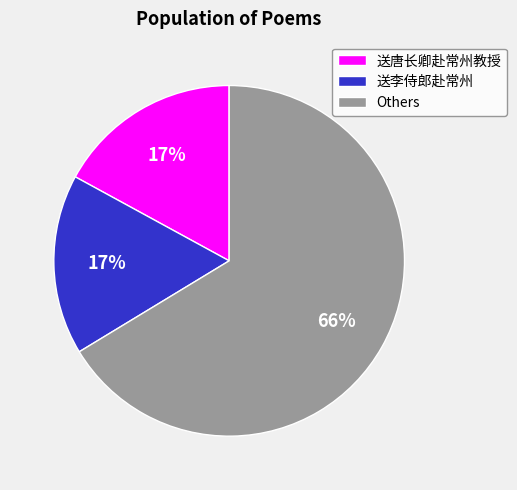

Is it true that 送唐长卿赴常州教授 is 3% of the pie?

False